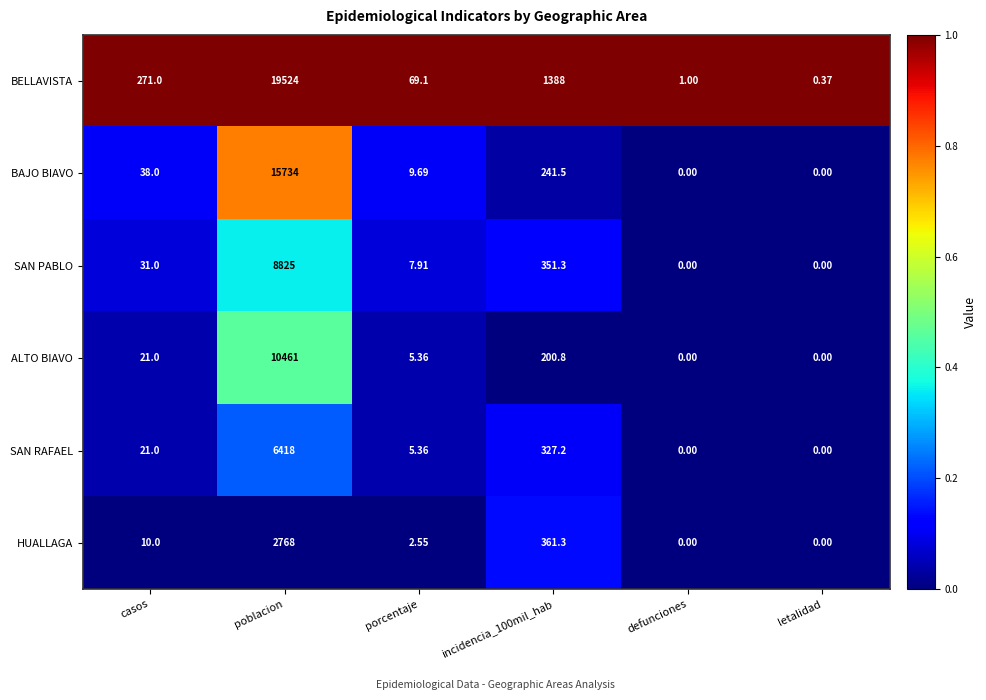

What is the total value across all series at casos?

392.0